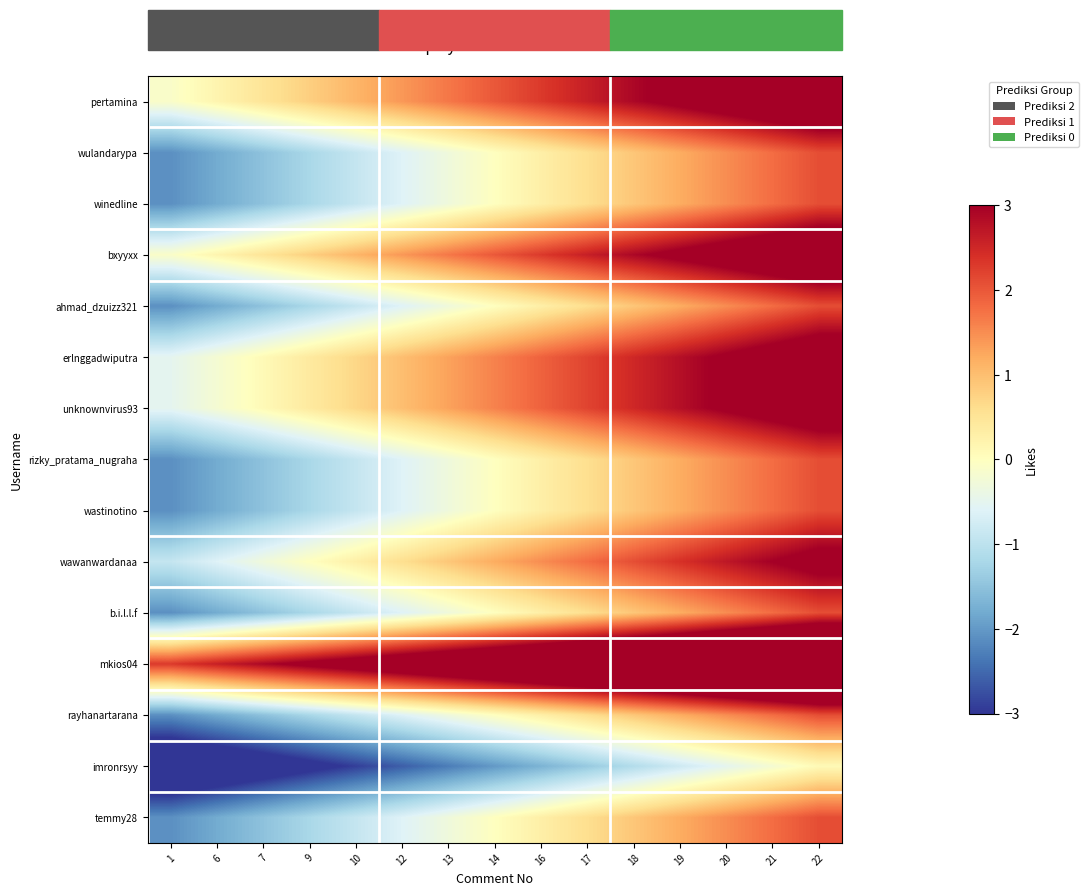

Reading left to right, transcribe all the data shown in this chart.

pertamina: 1=-0.1	6=0.2	7=0.5	9=0.8	10=1.1	12=1.4	13=1.7	14=2.0	16=2.3	17=2.6	18=2.9	19=3.2	20=3.5	21=3.8	22=4.1
wulandarypa: 1=-2.1	6=-1.8	7=-1.5	9=-1.2	10=-0.9	12=-0.6	13=-0.3	14=0.0	16=0.3	17=0.6	18=0.9	19=1.2	20=1.5	21=1.8	22=2.1
winedline: 1=-2.1	6=-1.8	7=-1.5	9=-1.2	10=-0.9	12=-0.6	13=-0.3	14=0.0	16=0.3	17=0.6	18=0.9	19=1.2	20=1.5	21=1.8	22=2.1
bxyyxx: 1=-0.1	6=0.2	7=0.5	9=0.8	10=1.1	12=1.4	13=1.7	14=2.0	16=2.3	17=2.6	18=2.9	19=3.2	20=3.5	21=3.8	22=4.1
ahmad_dzuizz321: 1=-2.1	6=-1.8	7=-1.5	9=-1.2	10=-0.9	12=-0.6	13=-0.3	14=0.0	16=0.3	17=0.6	18=0.9	19=1.2	20=1.5	21=1.8	22=2.1
erlnggadwiputra: 1=-0.5	6=-0.2	7=0.1	9=0.4	10=0.7	12=1.0	13=1.3	14=1.6	16=1.9	17=2.2	18=2.5	19=2.8	20=3.1	21=3.4	22=3.7
unknownvirus93: 1=-0.5	6=-0.2	7=0.1	9=0.4	10=0.7	12=1.0	13=1.3	14=1.6	16=1.9	17=2.2	18=2.5	19=2.8	20=3.1	21=3.4	22=3.7
rizky_pratama_nugraha: 1=-2.1	6=-1.8	7=-1.5	9=-1.2	10=-0.9	12=-0.6	13=-0.3	14=0.0	16=0.3	17=0.6	18=0.9	19=1.2	20=1.5	21=1.8	22=2.1
wastinotino: 1=-2.1	6=-1.8	7=-1.5	9=-1.2	10=-0.9	12=-0.6	13=-0.3	14=0.0	16=0.3	17=0.6	18=0.9	19=1.2	20=1.5	21=1.8	22=2.1
wawanwardanaa: 1=-0.9	6=-0.6	7=-0.3	9=0.0	10=0.3	12=0.6	13=0.9	14=1.2	16=1.5	17=1.8	18=2.1	19=2.4	20=2.7	21=3.0	22=3.3
b.i.l.l.f: 1=-2.1	6=-1.8	7=-1.5	9=-1.2	10=-0.9	12=-0.6	13=-0.3	14=0.0	16=0.3	17=0.6	18=0.9	19=1.2	20=1.5	21=1.8	22=2.1
mkios04: 1=2.3	6=2.6	7=2.9	9=3.2	10=3.5	12=3.8	13=4.1	14=4.4	16=4.7	17=5.0	18=5.3	19=5.6	20=5.9	21=6.2	22=6.5
rayhanartarana: 1=-2.1	6=-1.8	7=-1.5	9=-1.2	10=-0.9	12=-0.6	13=-0.3	14=0.0	16=0.3	17=0.6	18=0.9	19=1.2	20=1.5	21=1.8	22=2.1
imronrsyy: 1=-4.1	6=-3.8	7=-3.5	9=-3.2	10=-2.9	12=-2.6	13=-2.3	14=-2.0	16=-1.7	17=-1.4	18=-1.1	19=-0.8	20=-0.5	21=-0.2	22=0.1
temmy28: 1=-2.1	6=-1.8	7=-1.5	9=-1.2	10=-0.9	12=-0.6	13=-0.3	14=0.0	16=0.3	17=0.6	18=0.9	19=1.2	20=1.5	21=1.8	22=2.1